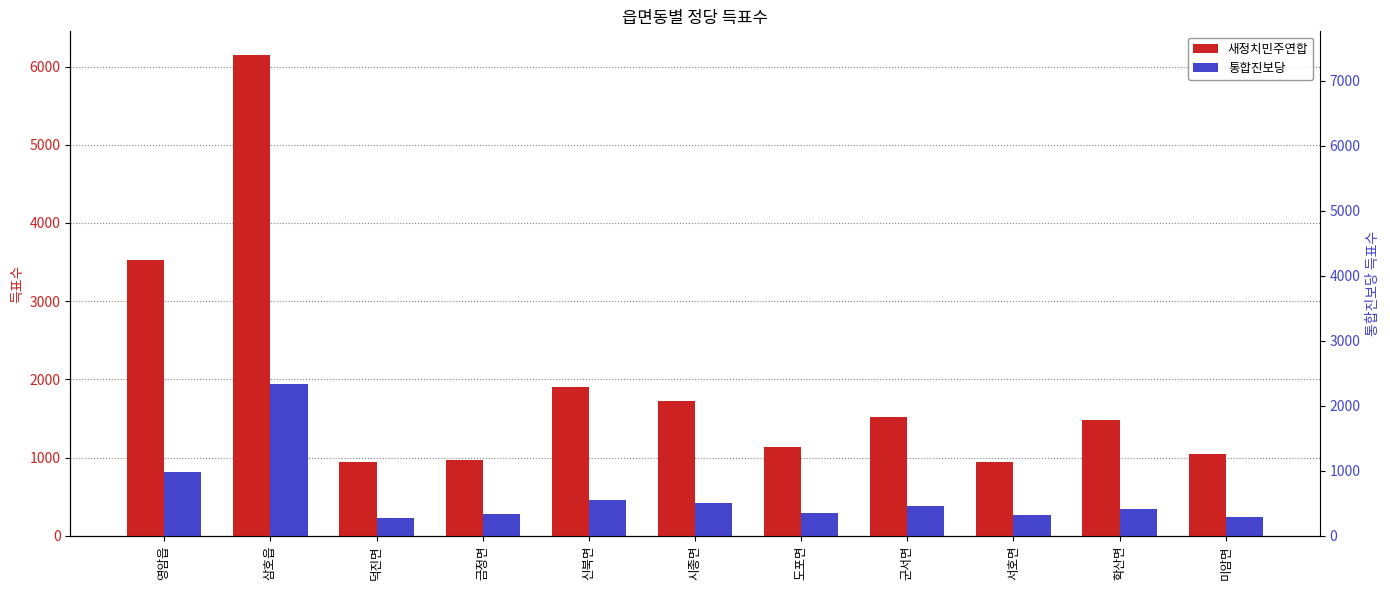

How many data points in 통합진보당 are above 339?

5